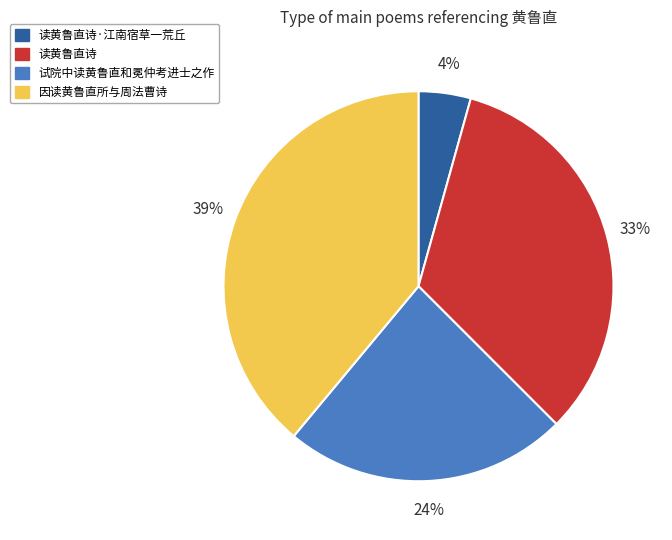

Does 读黄鲁直诗 account for over 50% of the chart?

No